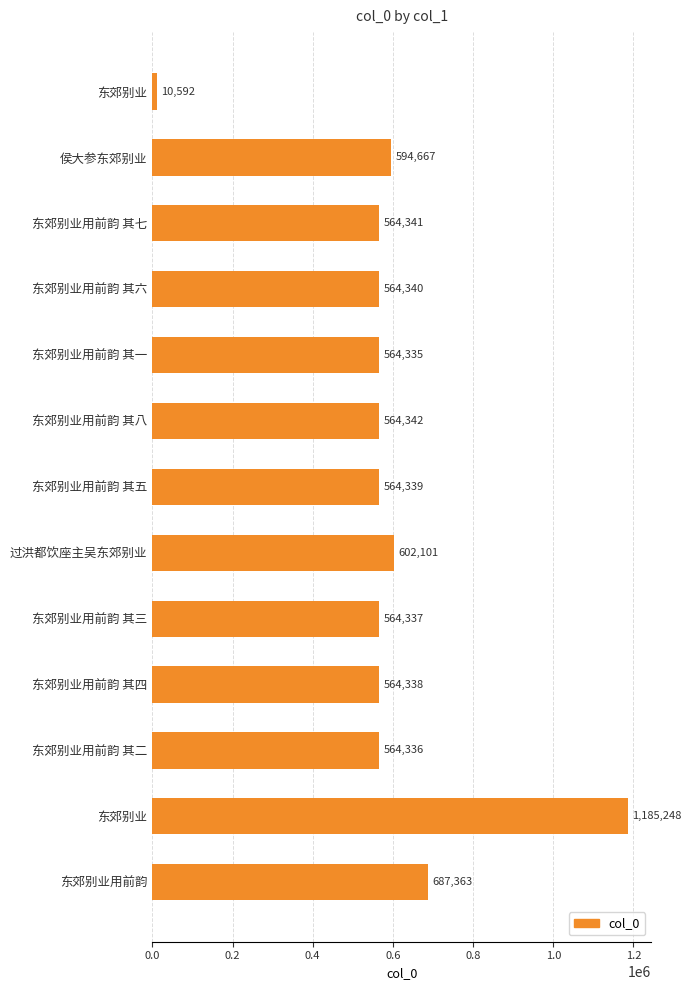

How many distinct data groups are displayed?

1